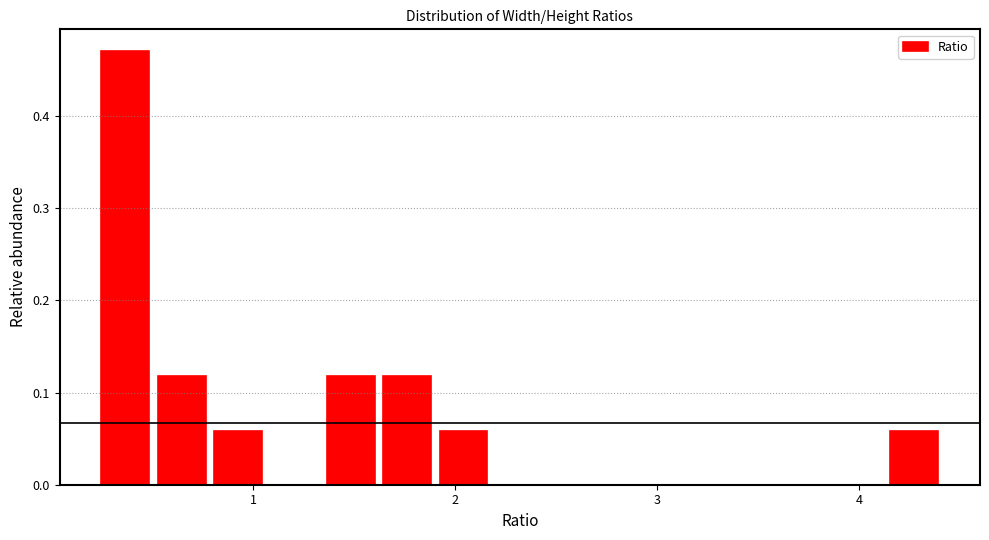

Around what value on the x-axis is the tallest bar? Give the approximate position of its centre, as read against the axis.

0.4